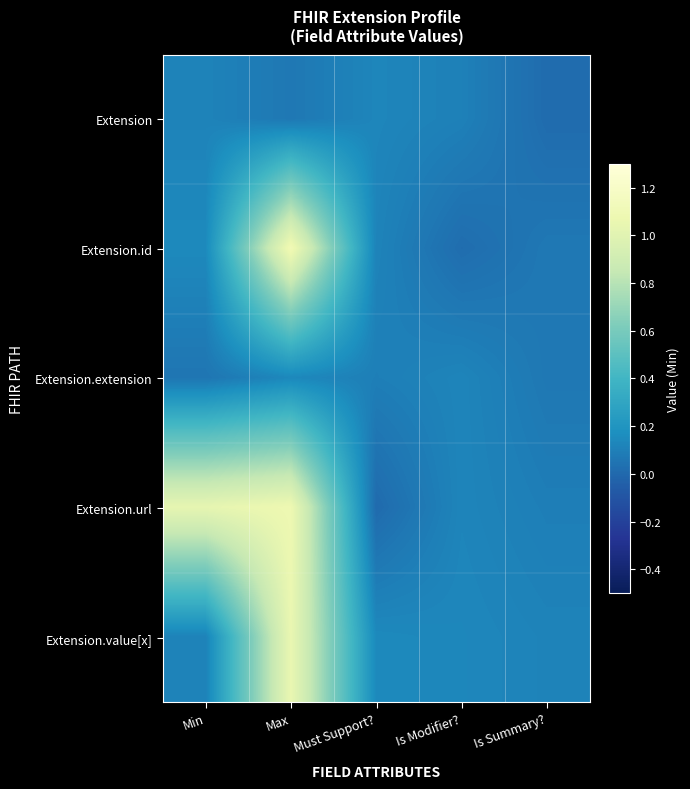

Which series changed the most between Min and Is Summary??

Extension.url